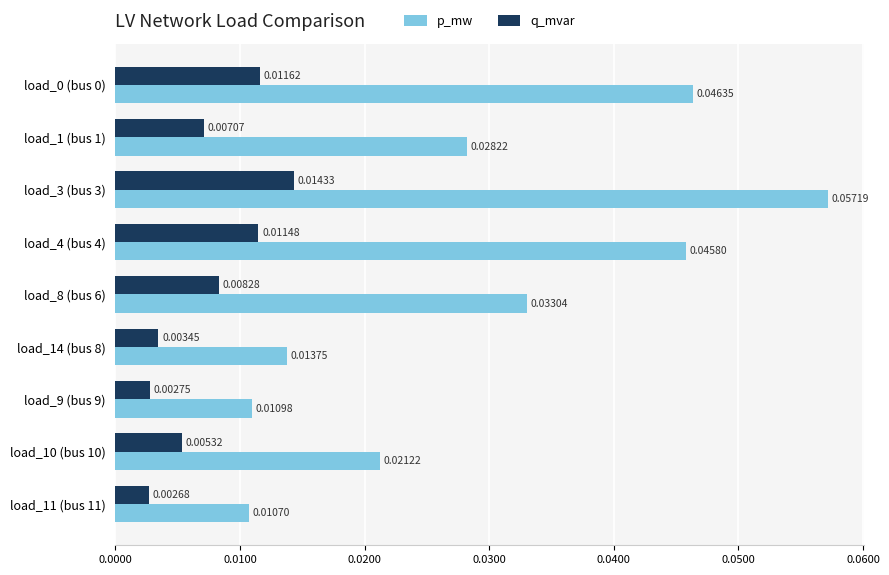

Which series has the widest spread of values?

p_mw